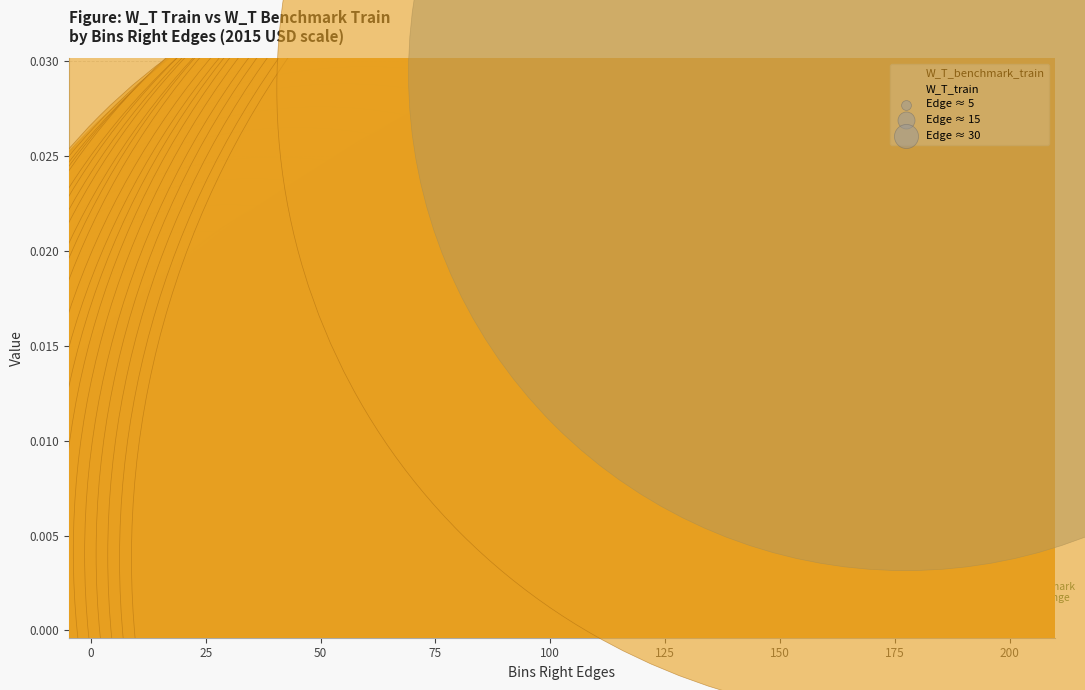

Which series reaches the minimum Y coordinate?

W_T_benchmark_train